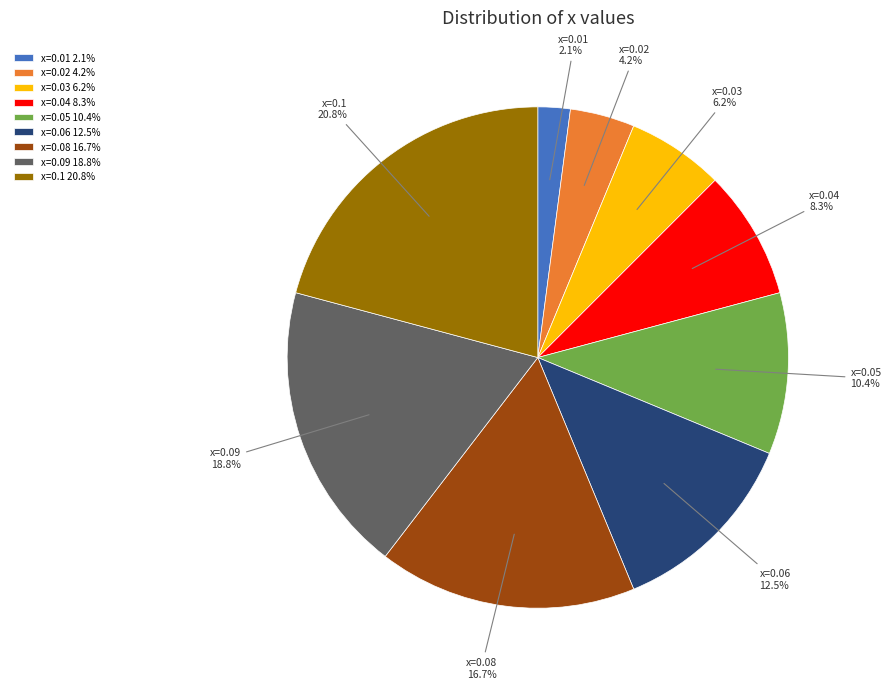

What percentage do x=0.08 and x=0.1 together represent?

37.5%